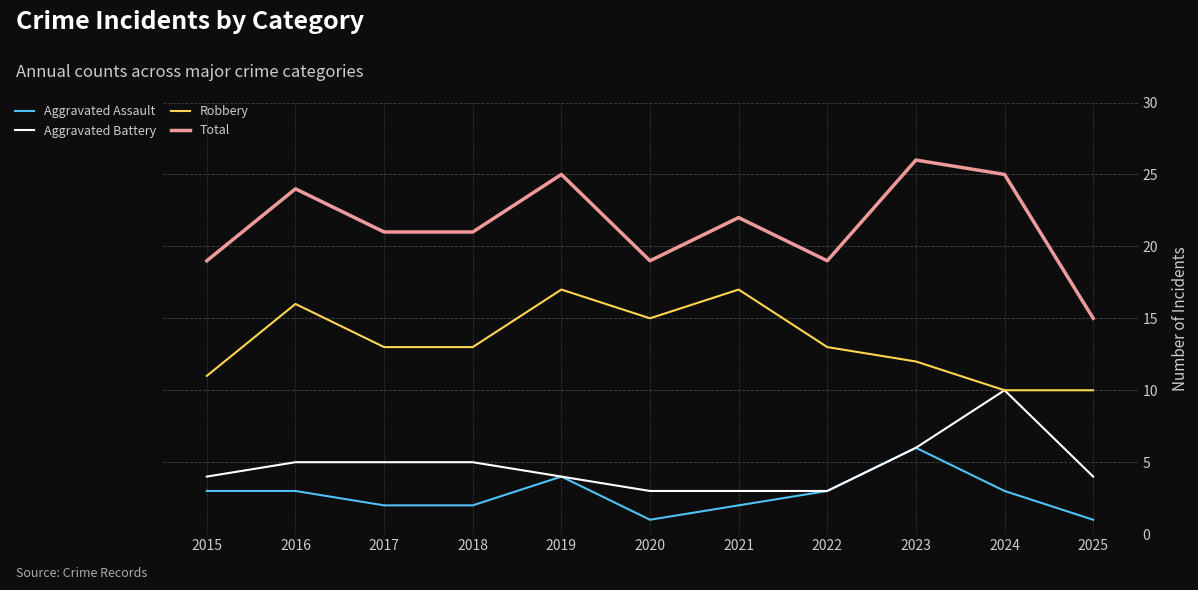

Which category has the highest value across all series?

2023